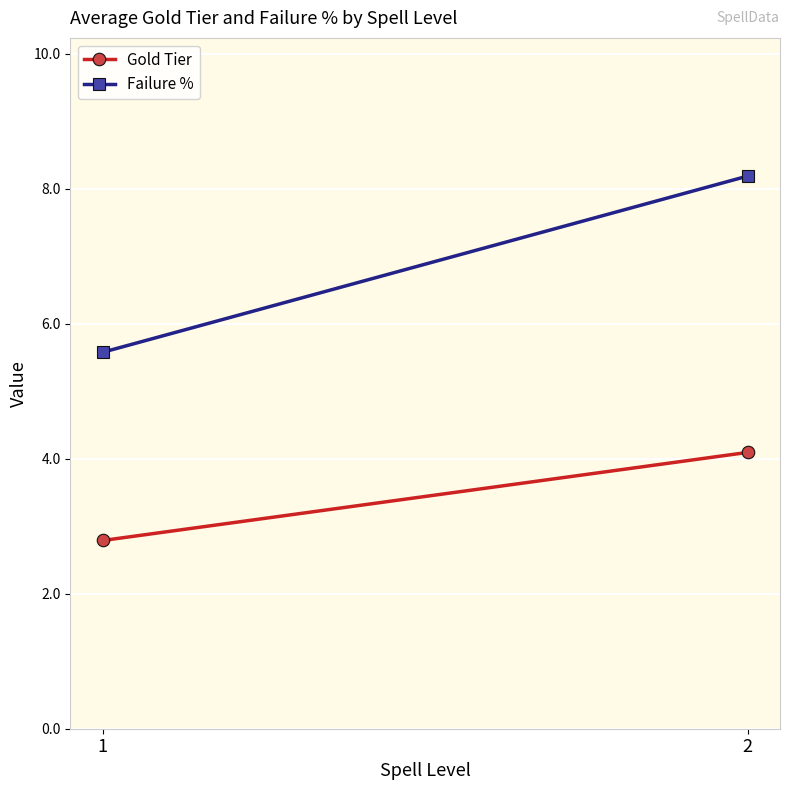

What is the minimum value for Gold Tier?

2.8